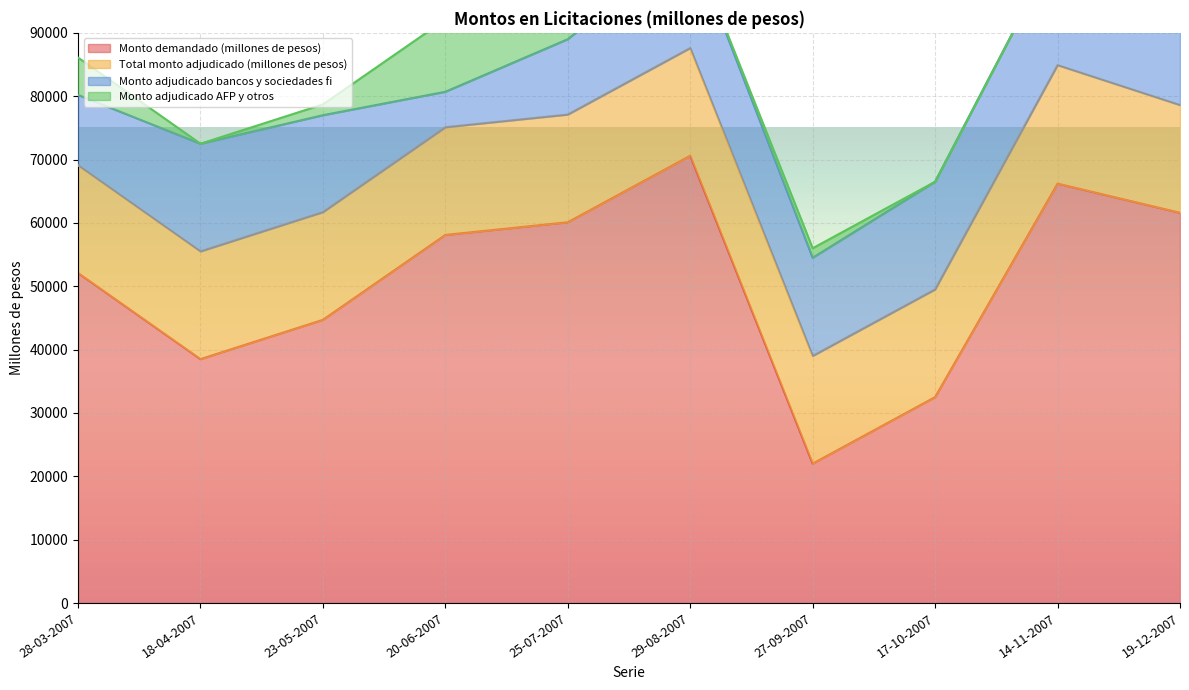

What is the maximum value shown in the chart?

70600